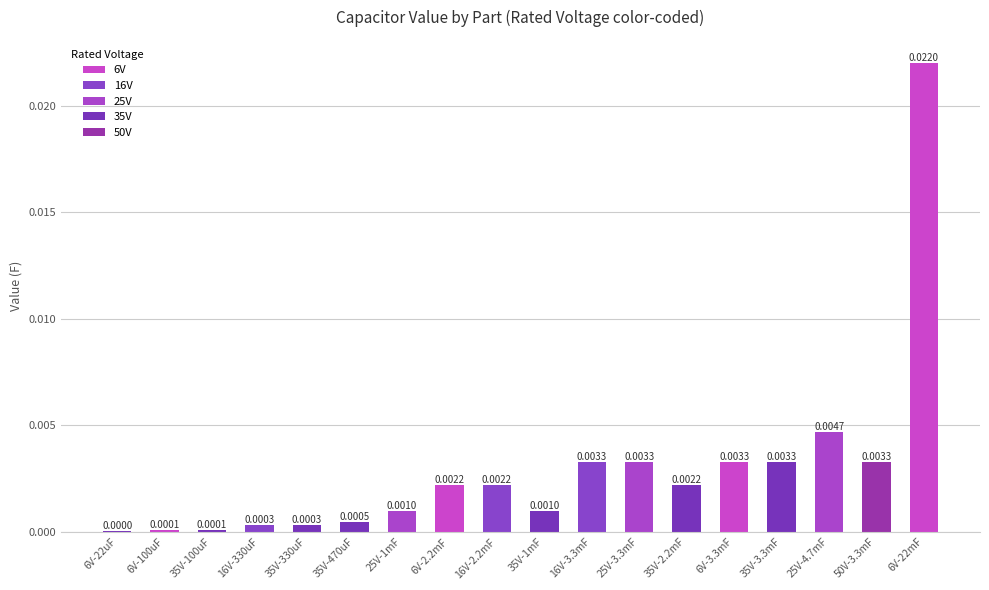

Between 35V-470uF and 6V-100uF, which is larger?

35V-470uF